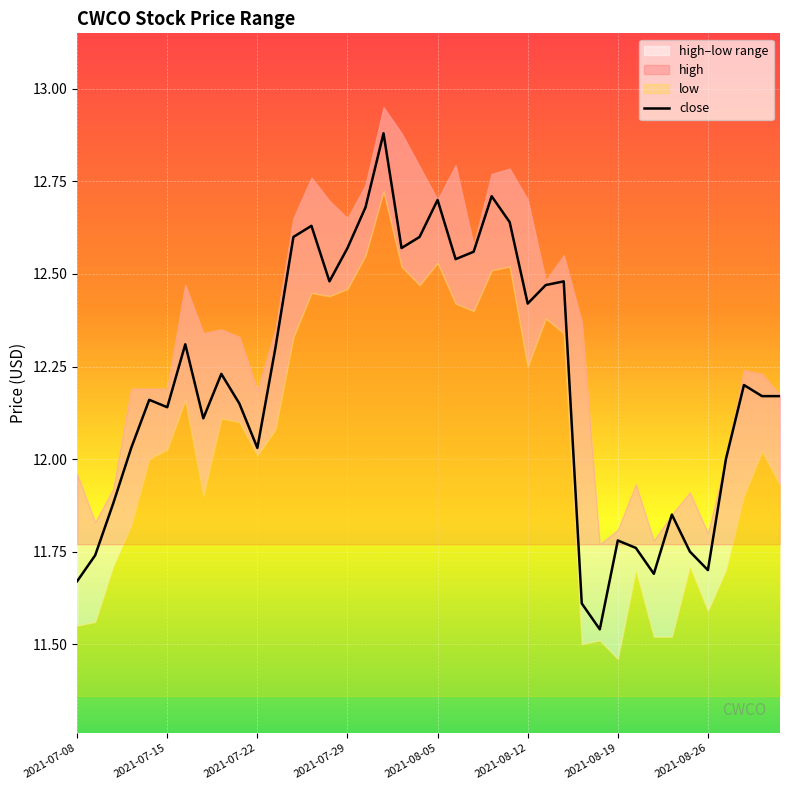

Reading left to right, what are all the values shown in this chart?

11.7	11.7	11.9	12.0	12.2	12.1	12.3	12.1	12.2	12.2	12.0	12.3	12.6	12.6	12.5	12.6	12.7	12.9	12.6	12.6	12.7	12.5	12.6	12.7	12.6	12.4	12.5	12.5	11.6	11.5	11.8	11.8	11.7	11.8	11.8	11.7	12.0	12.2	12.2	12.2